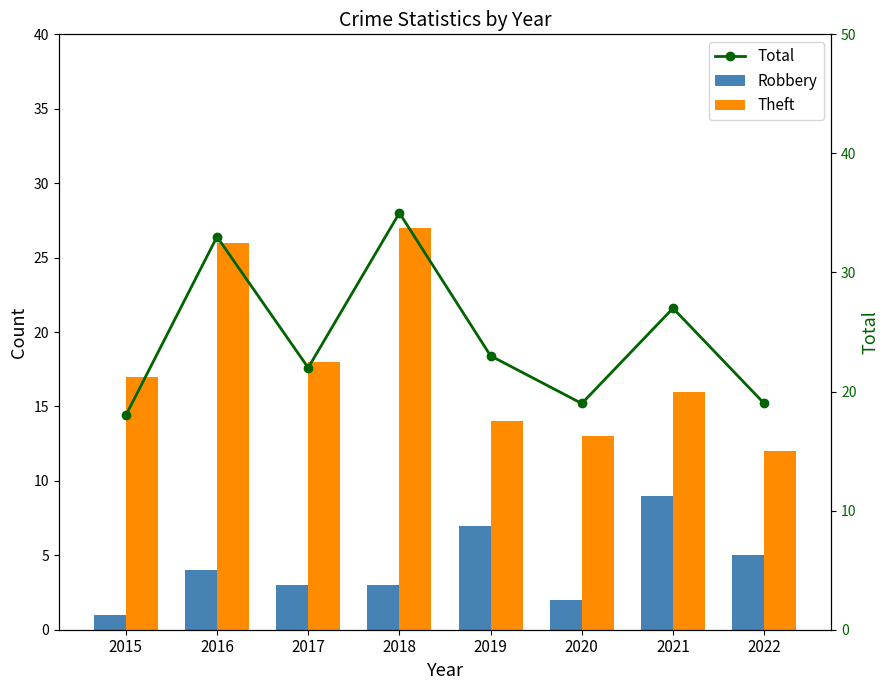

At how many categories does at least one series exceed 7?

8